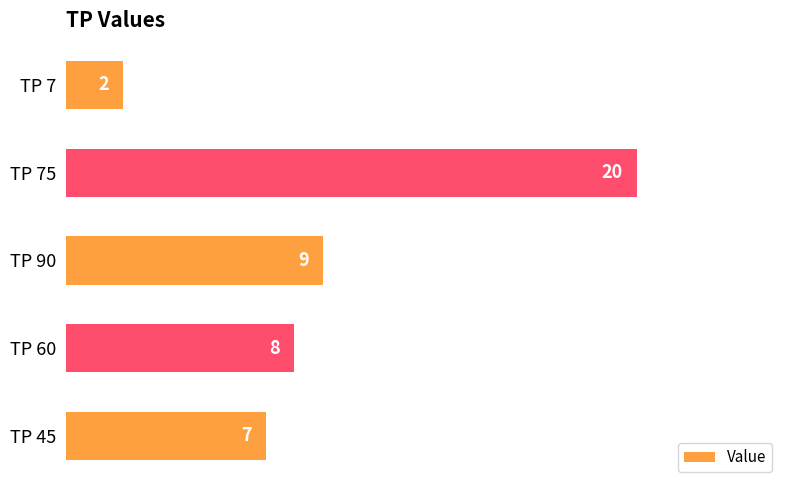

Count the number of data series in this chart.

1